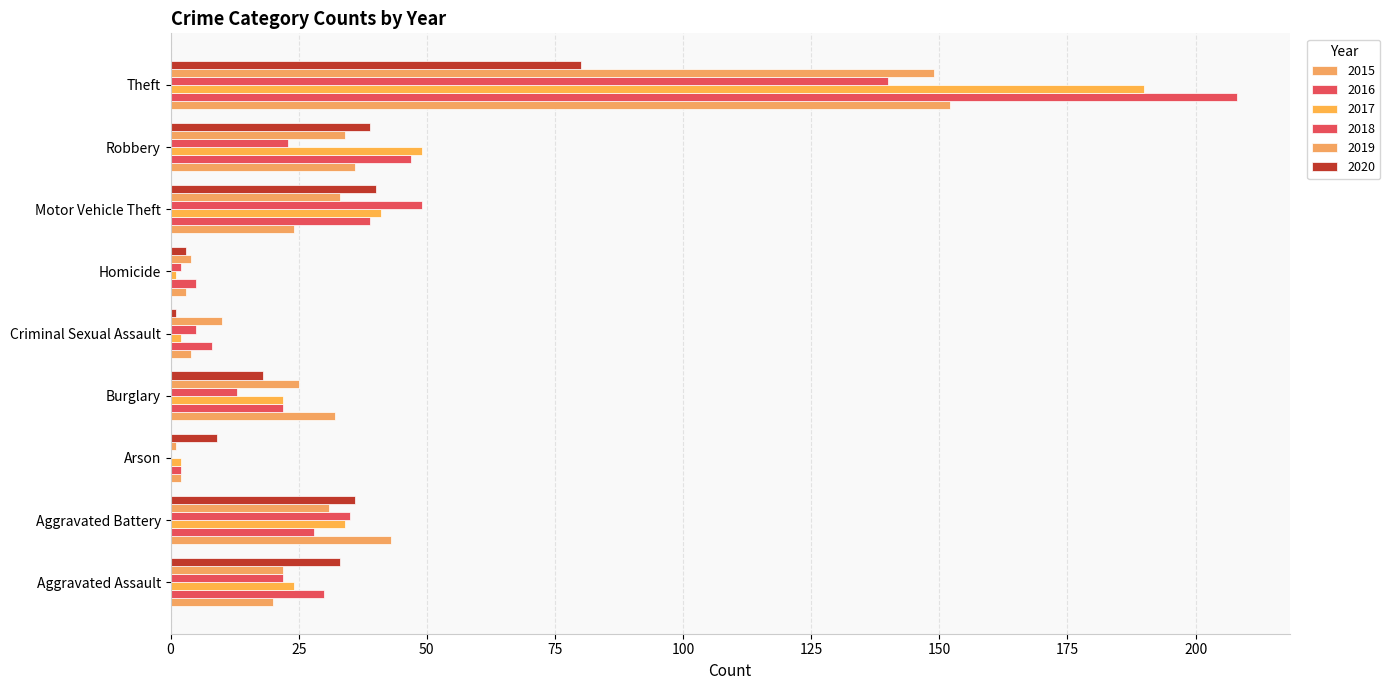

Where is 2016 nearest to the value 105?

Robbery